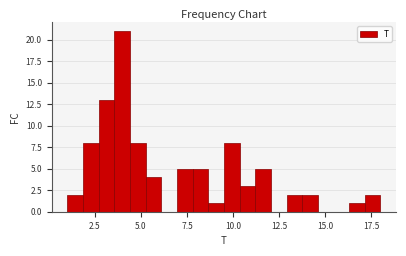

Around what value on the x-axis is the tallest bar? Give the approximate position of its centre, as read against the axis.

4.0